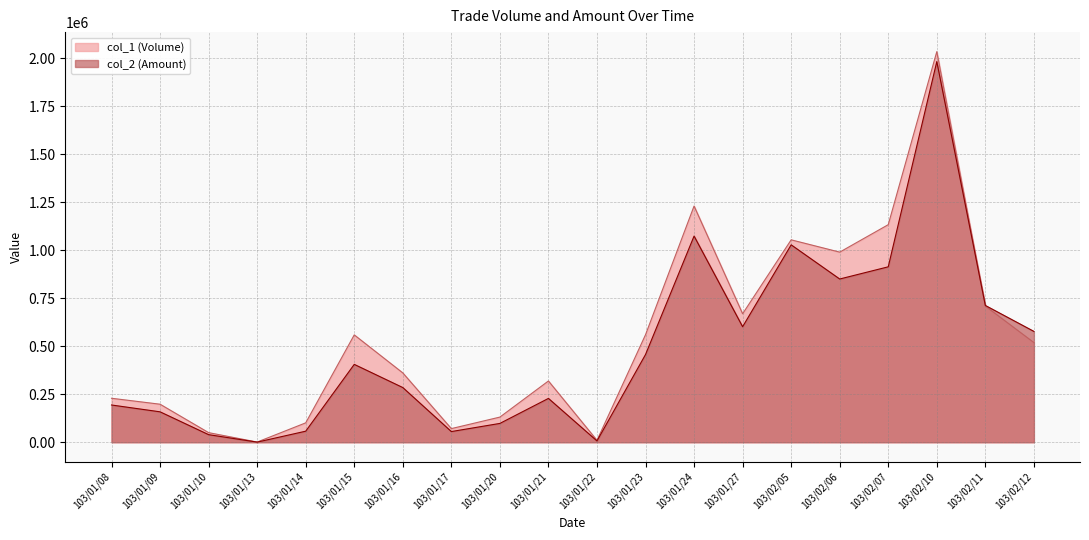

What is the value of the col_2 (Amount) point at the 19th from the left?

712300